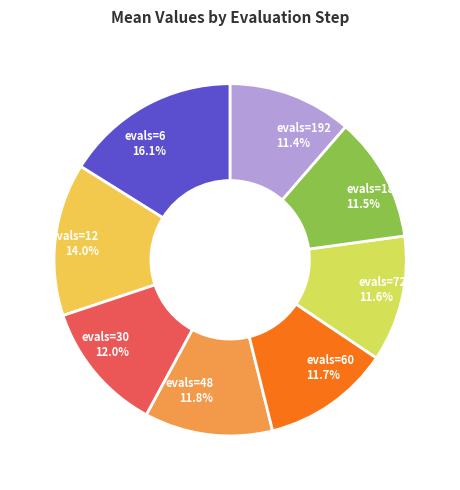

How many segments does this pie chart have?

8